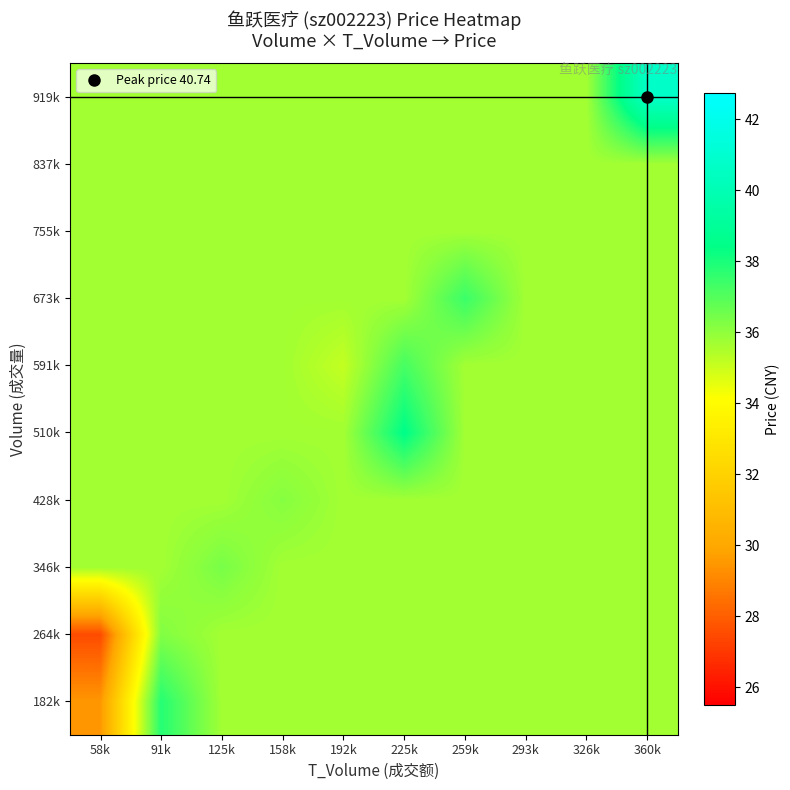

Which series has the largest total across all categories?

919k